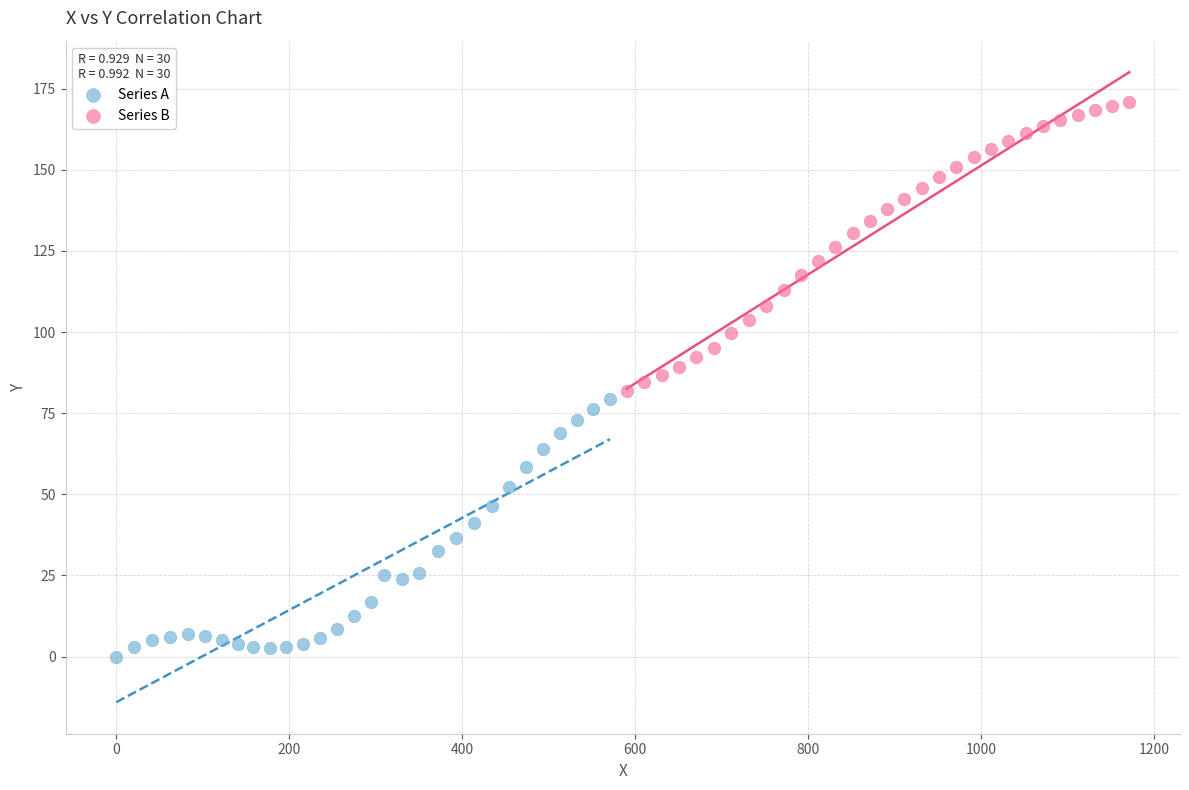

Which series has the widest spread of Y values?

Series B